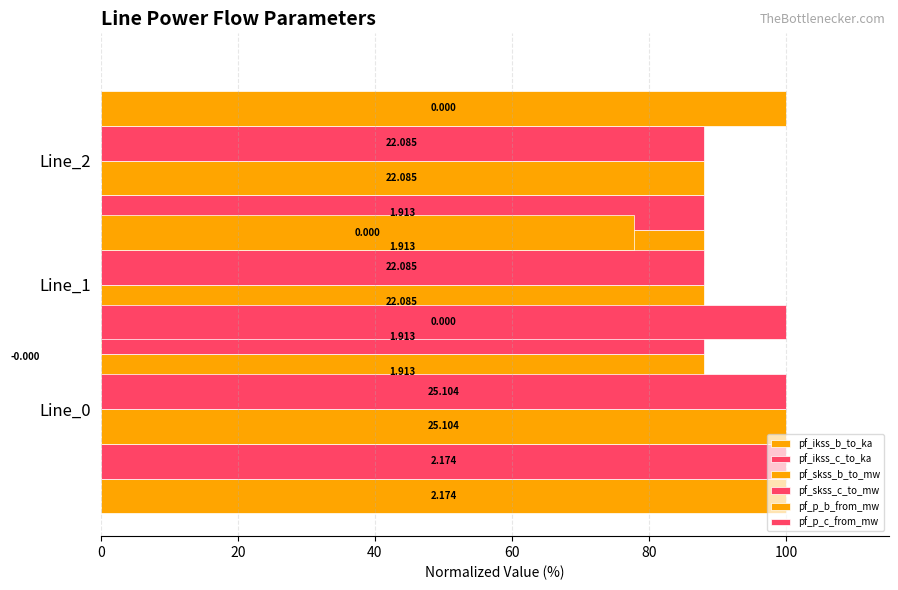

What are all the series names shown in the legend?

pf_ikss_b_to_ka, pf_ikss_c_to_ka, pf_skss_b_to_mw, pf_skss_c_to_mw, pf_p_b_from_mw, pf_p_c_from_mw